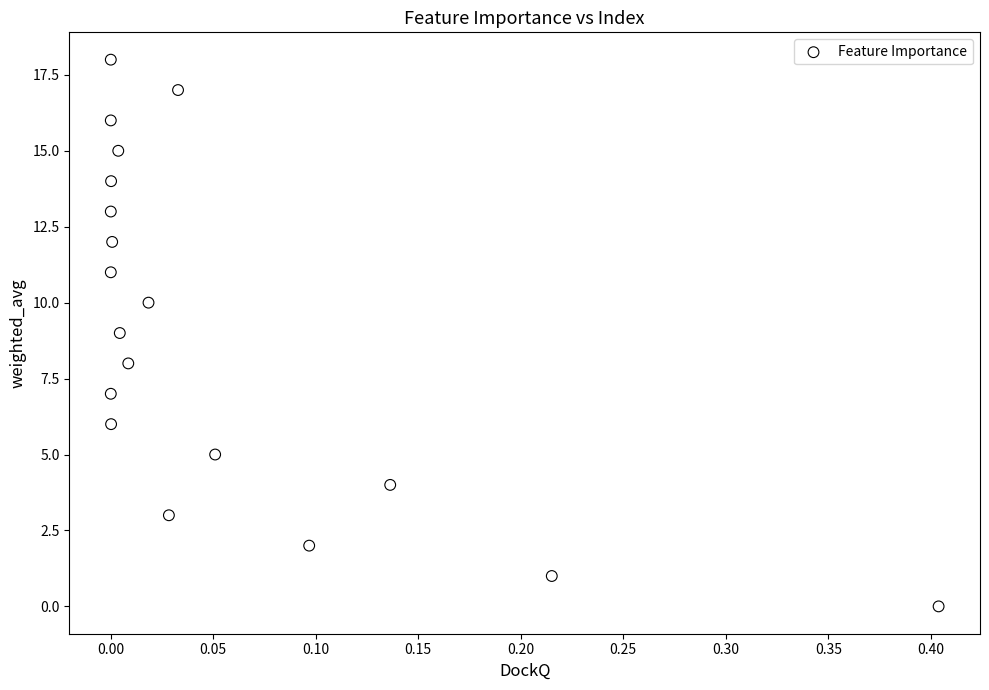

What is the range of Y values (max minus min)?

18